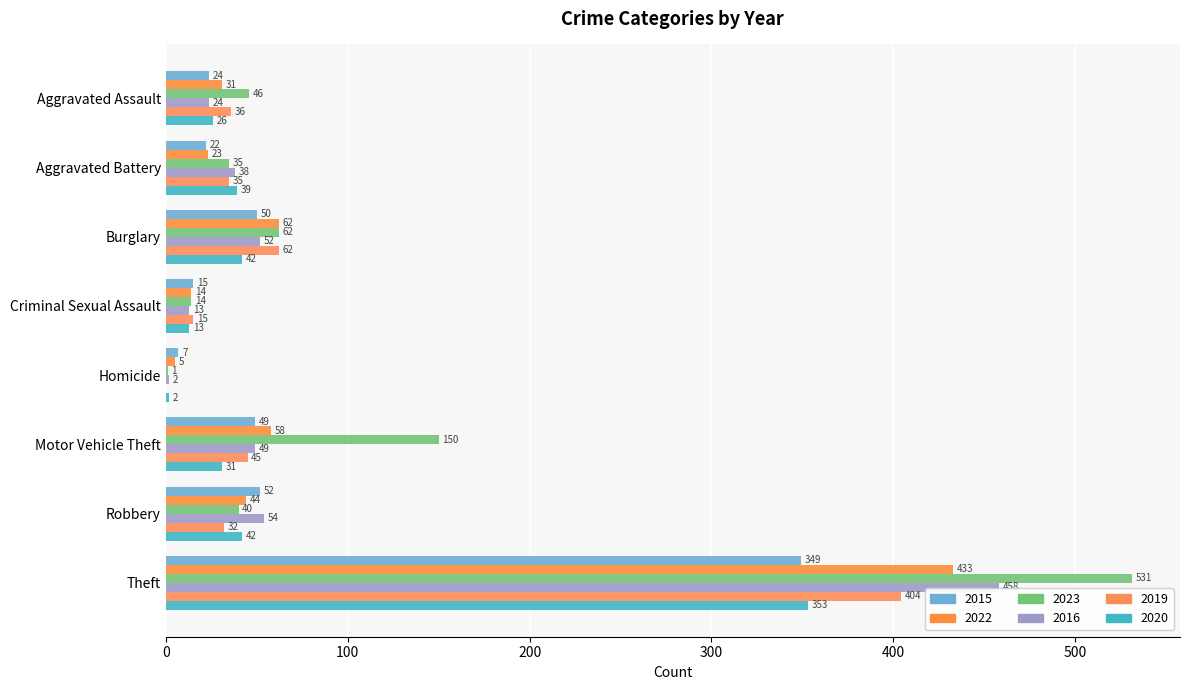

Reading left to right, what are all the values shown in this chart?

2015: Aggravated Assault=24	Aggravated Battery=22	Burglary=50	Criminal Sexual Assault=15	Homicide=7	Motor Vehicle Theft=49	Robbery=52	Theft=349
2022: Aggravated Assault=31	Aggravated Battery=23	Burglary=62	Criminal Sexual Assault=14	Homicide=5	Motor Vehicle Theft=58	Robbery=44	Theft=433
2023: Aggravated Assault=46	Aggravated Battery=35	Burglary=62	Criminal Sexual Assault=14	Homicide=1	Motor Vehicle Theft=150	Robbery=40	Theft=531
2016: Aggravated Assault=24	Aggravated Battery=38	Burglary=52	Criminal Sexual Assault=13	Homicide=2	Motor Vehicle Theft=49	Robbery=54	Theft=458
2019: Aggravated Assault=36	Aggravated Battery=35	Burglary=62	Criminal Sexual Assault=15	Homicide=0	Motor Vehicle Theft=45	Robbery=32	Theft=404
2020: Aggravated Assault=26	Aggravated Battery=39	Burglary=42	Criminal Sexual Assault=13	Homicide=2	Motor Vehicle Theft=31	Robbery=42	Theft=353